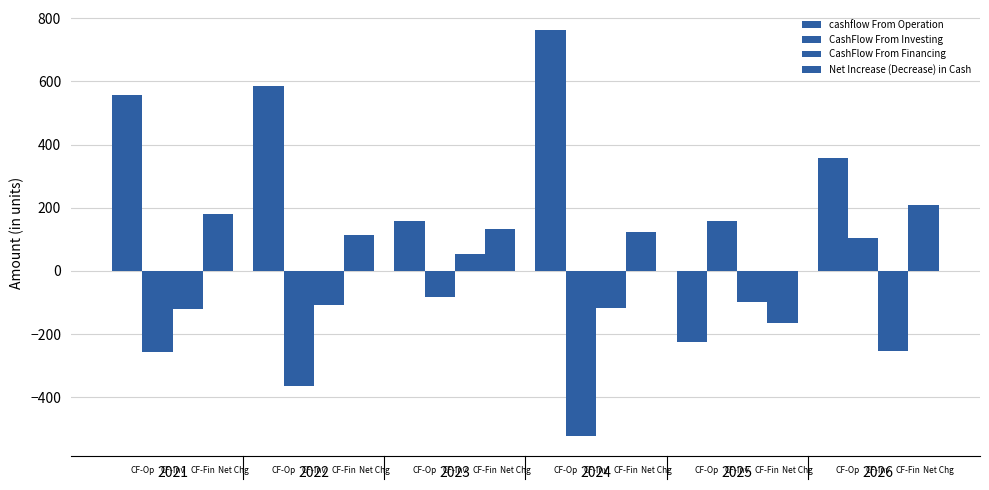

Is it true that CashFlow From Financing equals -107.0 at 2022?

True